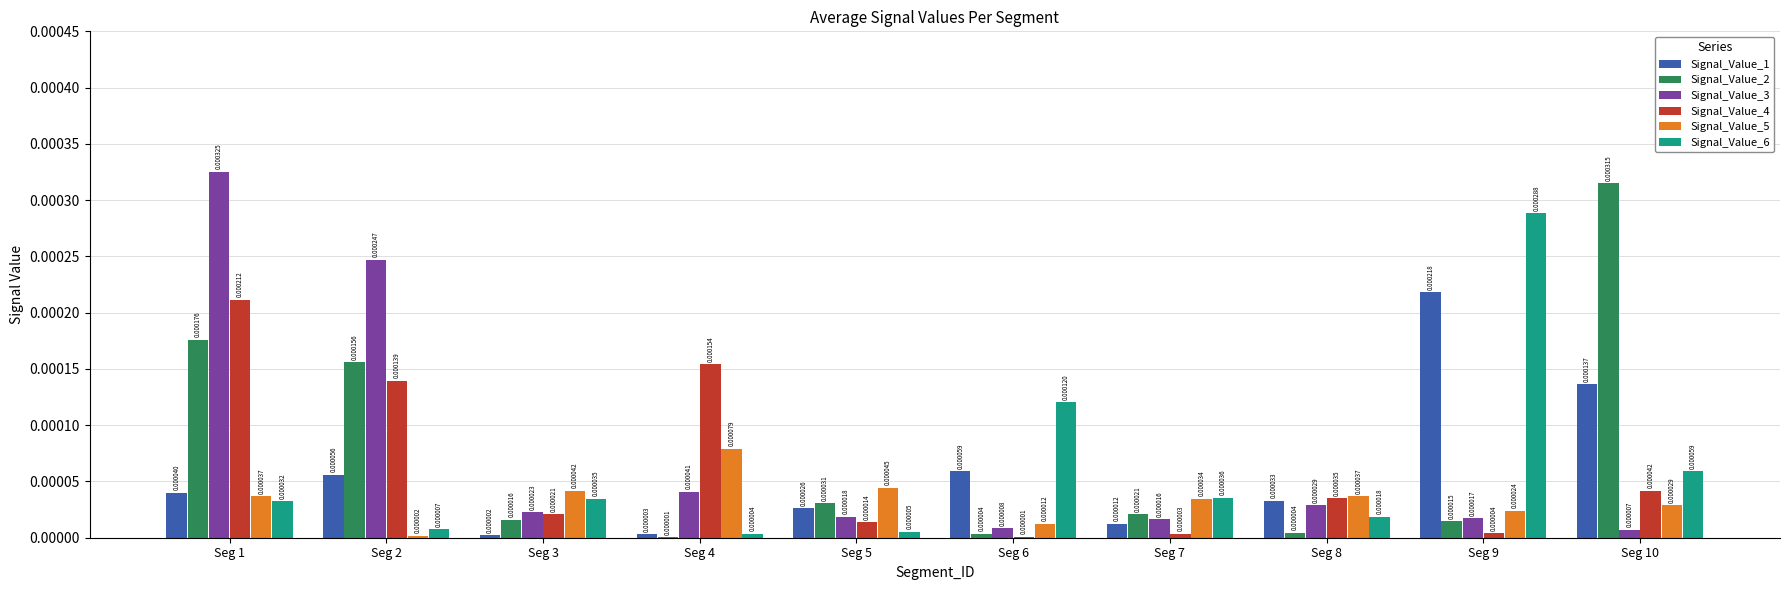

At which category is the sum across all series the highest?

Seg 1